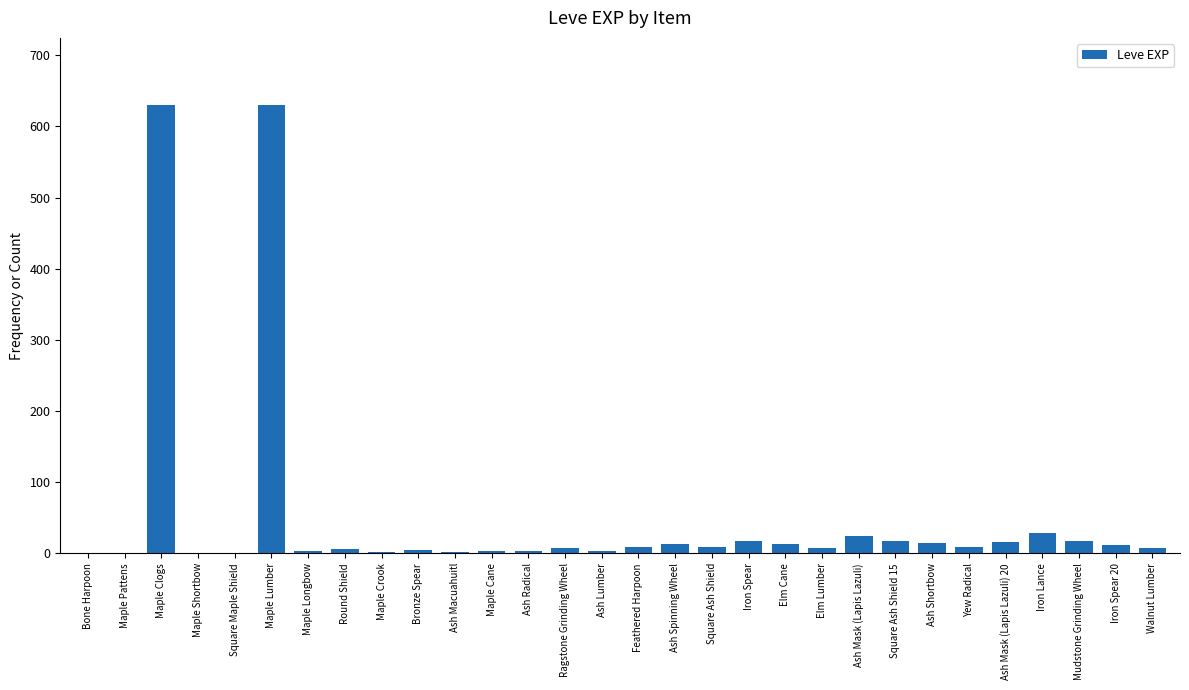

Which has a higher value, Ash Mask (Lapis Lazuli) or Walnut Lumber?

Ash Mask (Lapis Lazuli)